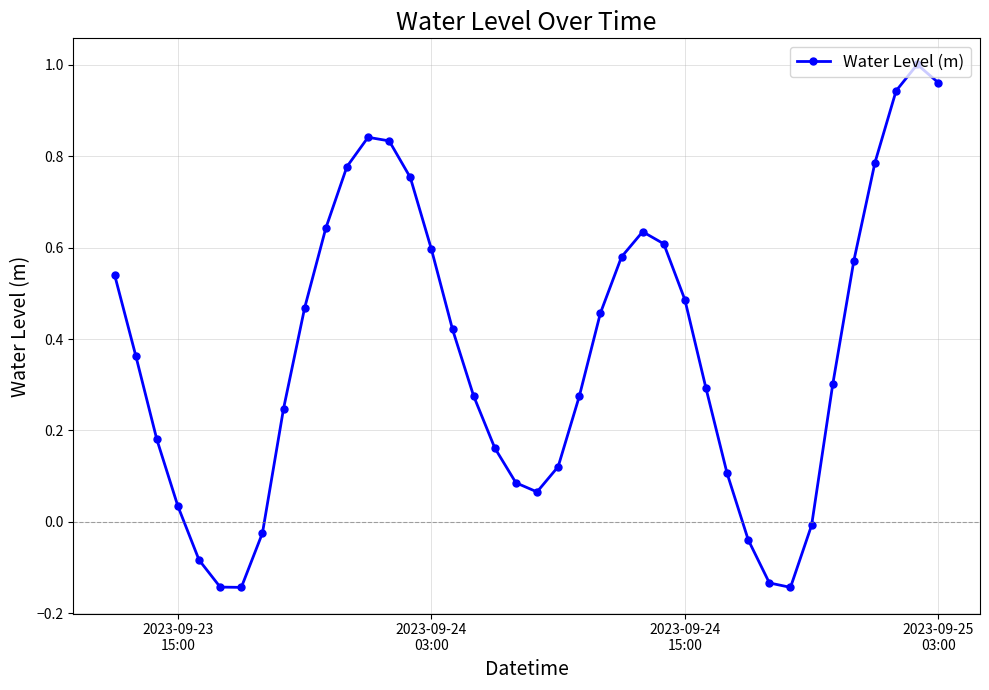

What is the difference between the second highest and second lowest values?

1.1